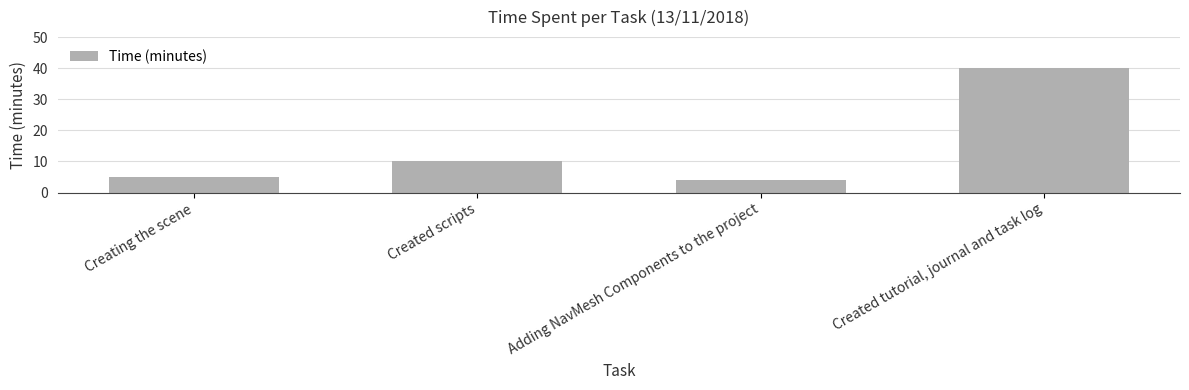

True or false: the data shows 40 at Created tutorial, journal and task log.

True